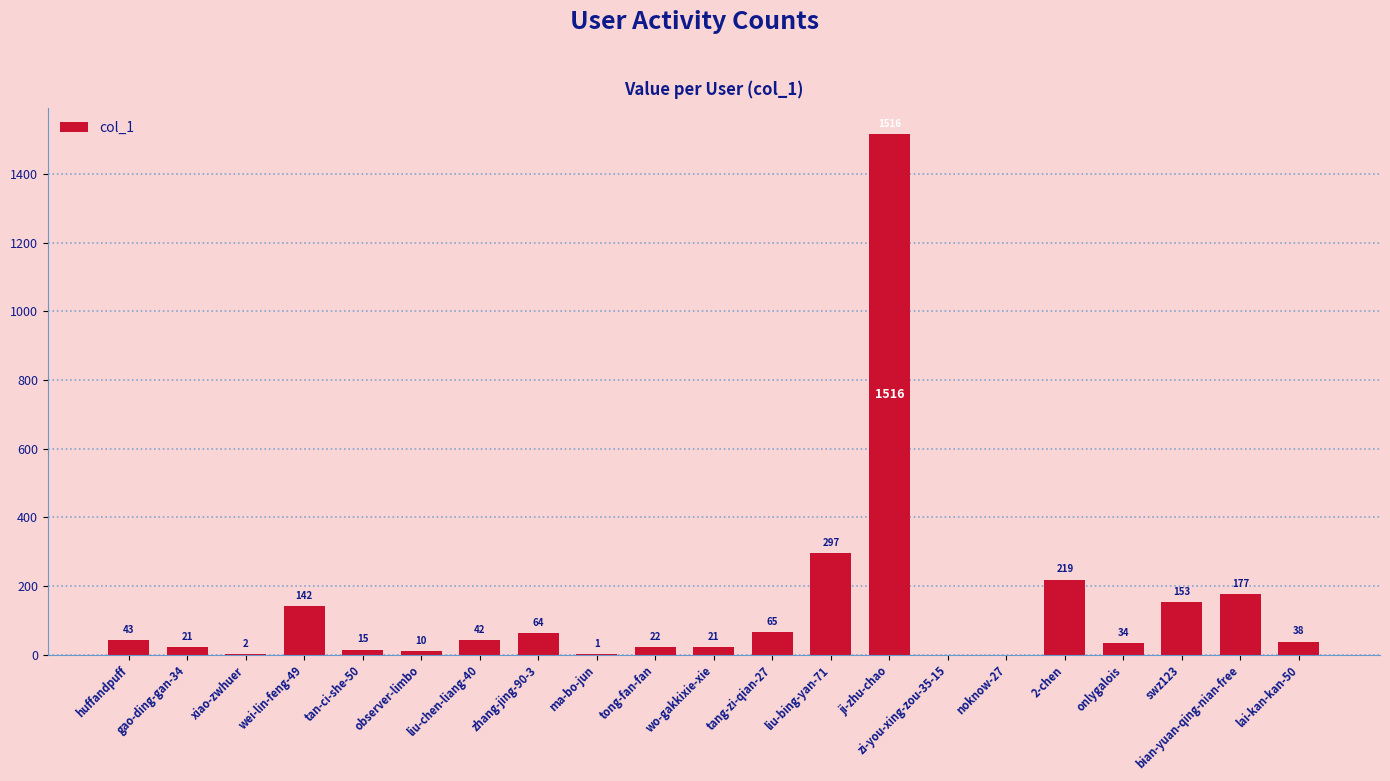

Where does the data first go above 38?

huffandpuff